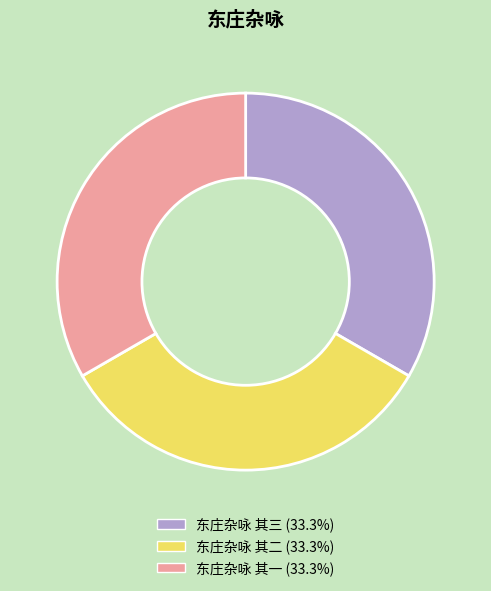

Do 东庄杂咏 其二 and 东庄杂咏 其一 together represent more than half of the pie?

Yes